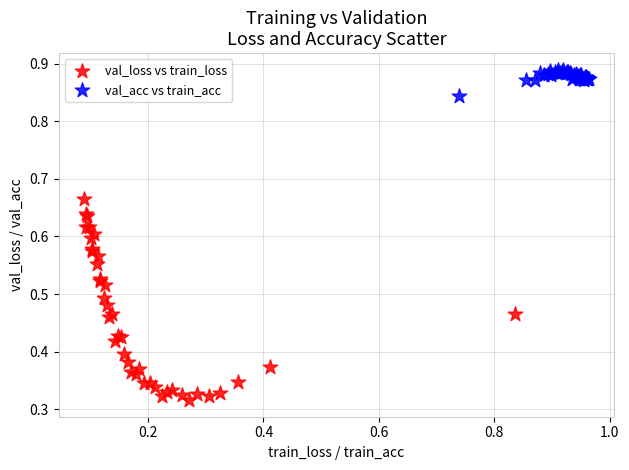

Which series contains the highest Y value?

val_acc vs train_acc